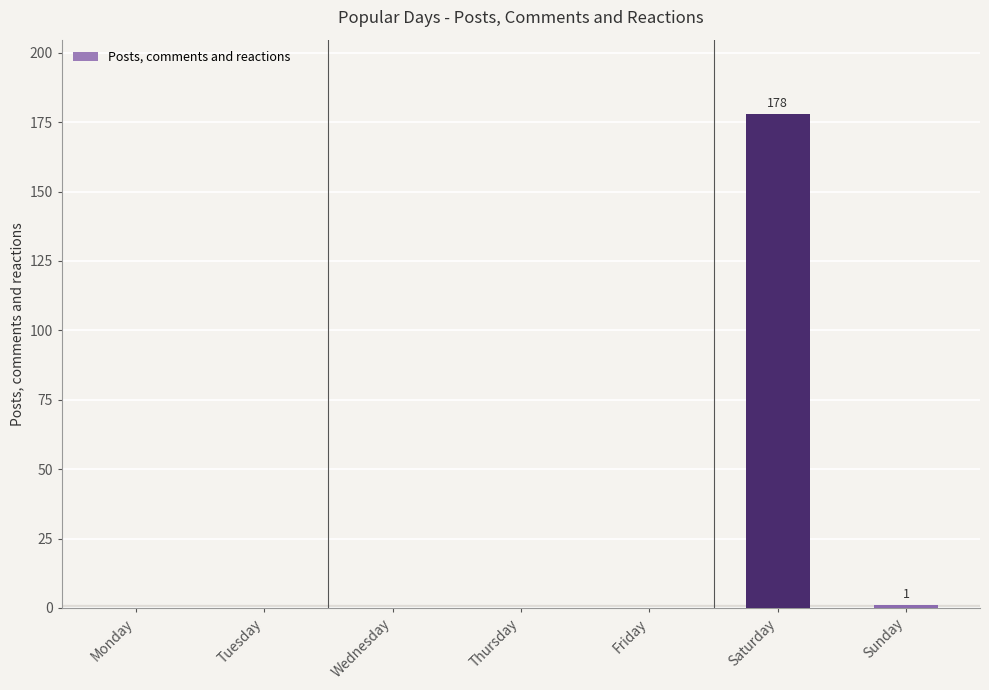

True or false: the data shows -90 at Tuesday.

False